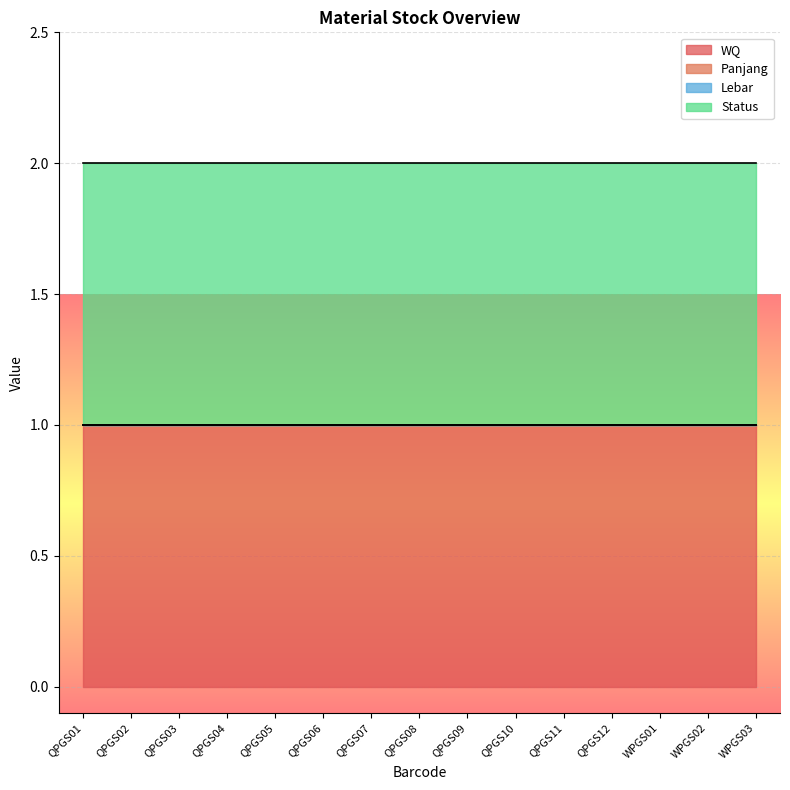

At QPGS01, list the series in order from largest to smallest.

WQ, Status, Panjang, Lebar